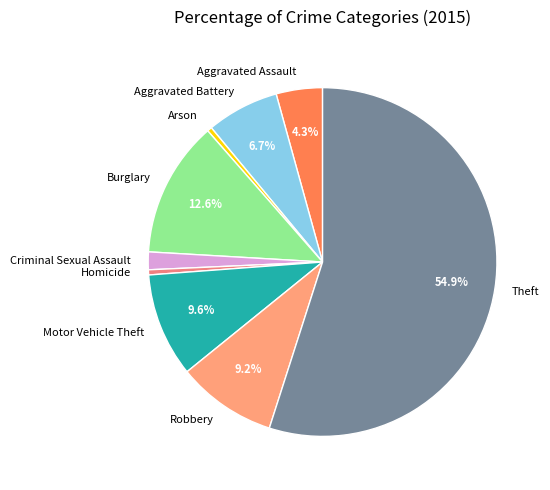

To the nearest percent, what is the average slice percentage?

11%